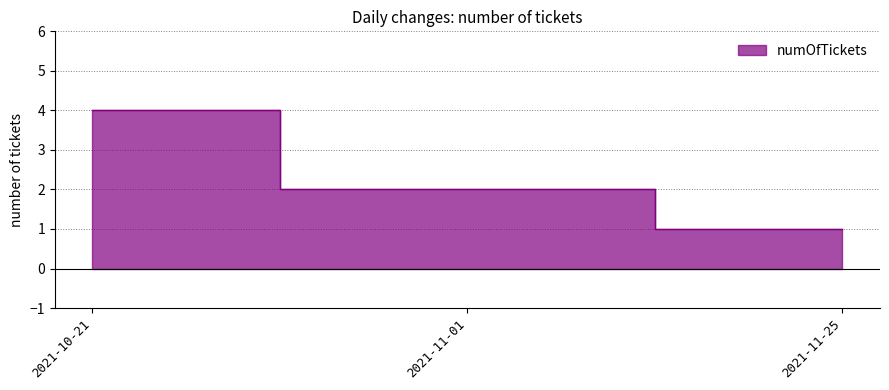

What is the change in value from 2021-10-21 to 2021-11-25?

-3